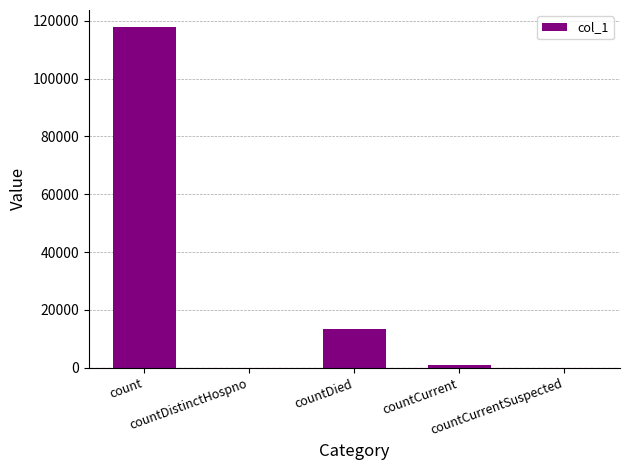

Which label corresponds to the largest value in the chart?

count